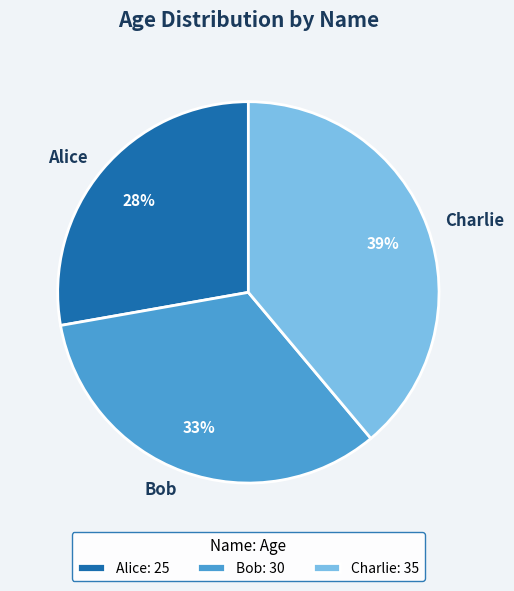

To the nearest percent, what portion does Charlie represent?

39%